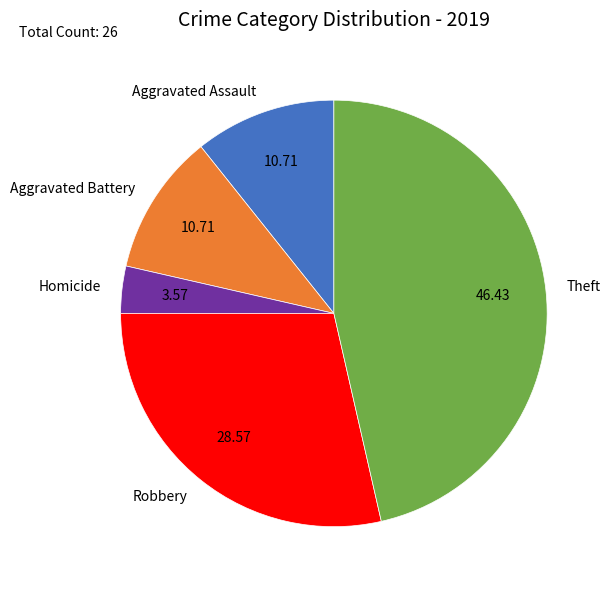

Is there any slice that represents more than half of the pie?

No